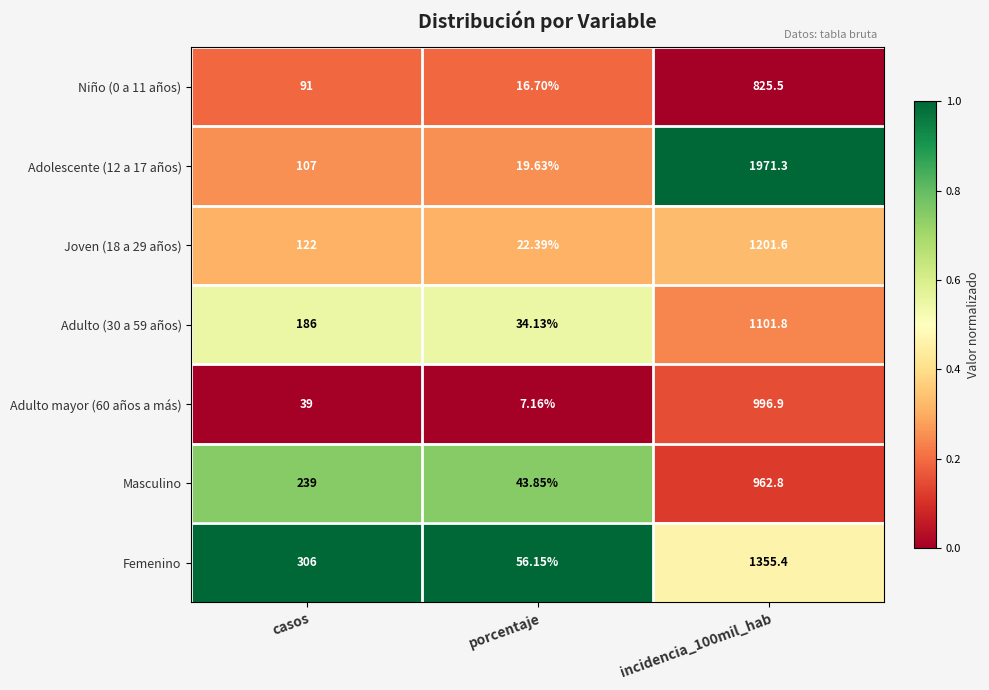

What is the spread (max minus min) of values at casos?

267.0